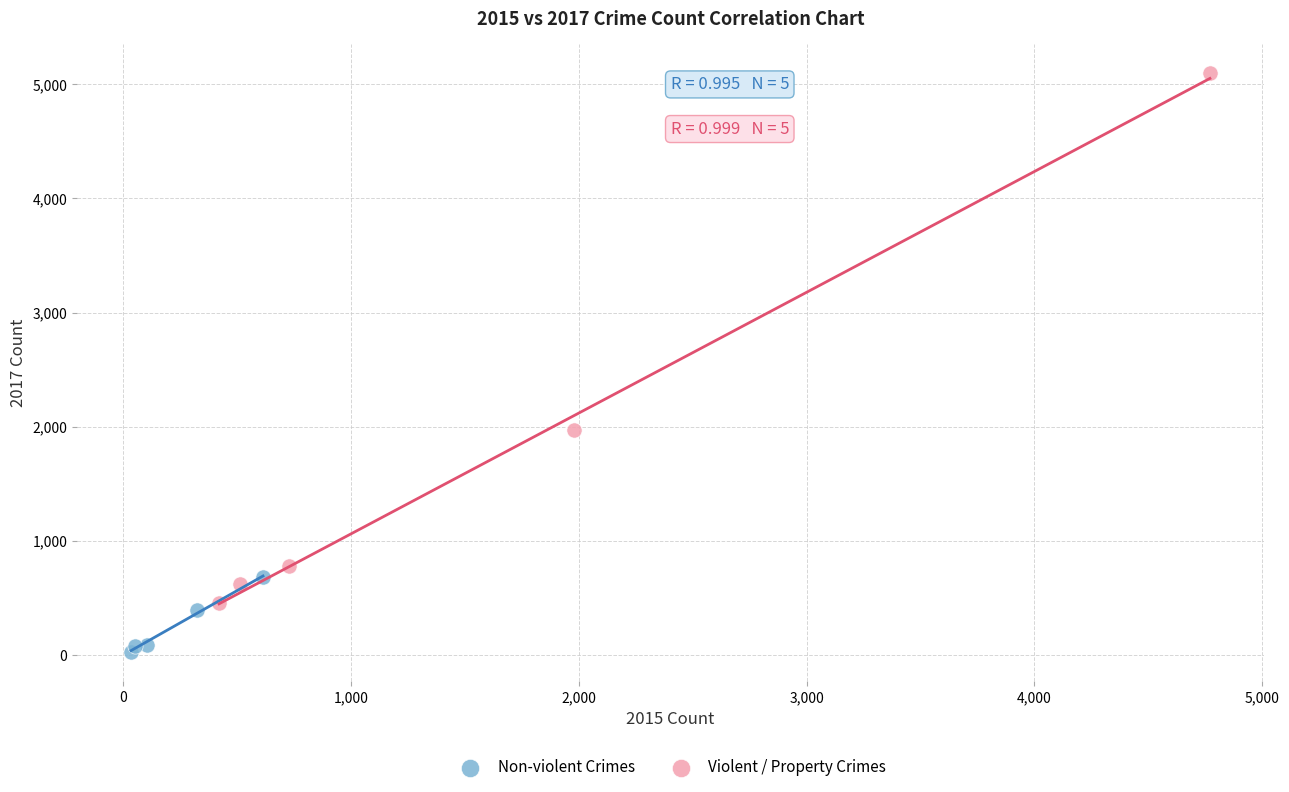

Which series reaches the minimum Y coordinate?

Non-violent Crimes